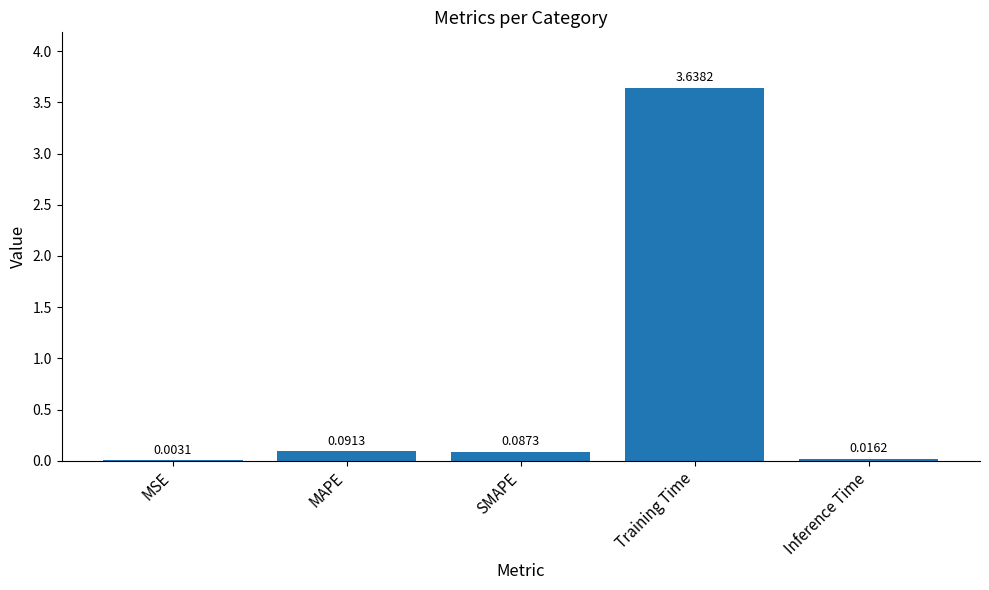

What is the change in value from Training Time to Inference Time?

-3.6